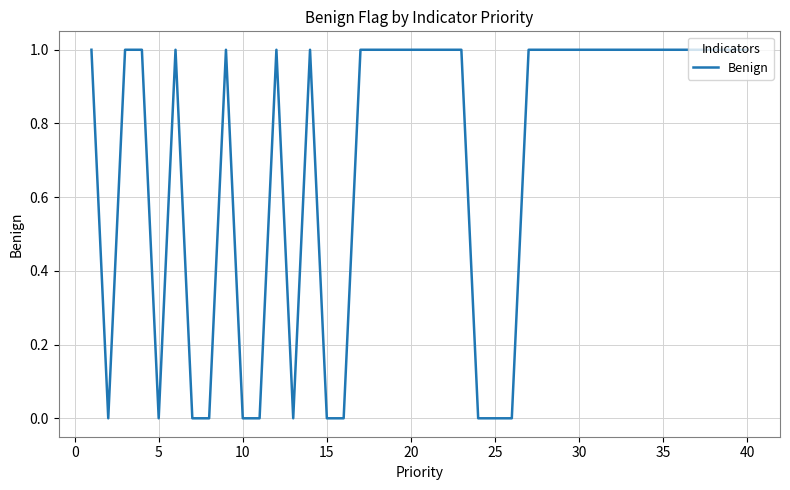

Is this an area chart (filled region under the line)?

No